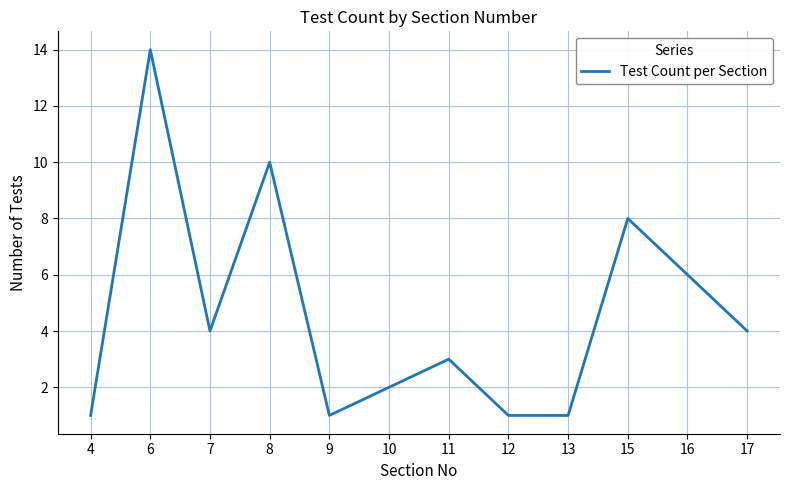

Reading left to right, transcribe all the data shown in this chart.

4=1	6=14	7=4	8=10	9=1	10=2	11=3	12=1	13=1	15=8	16=6	17=4